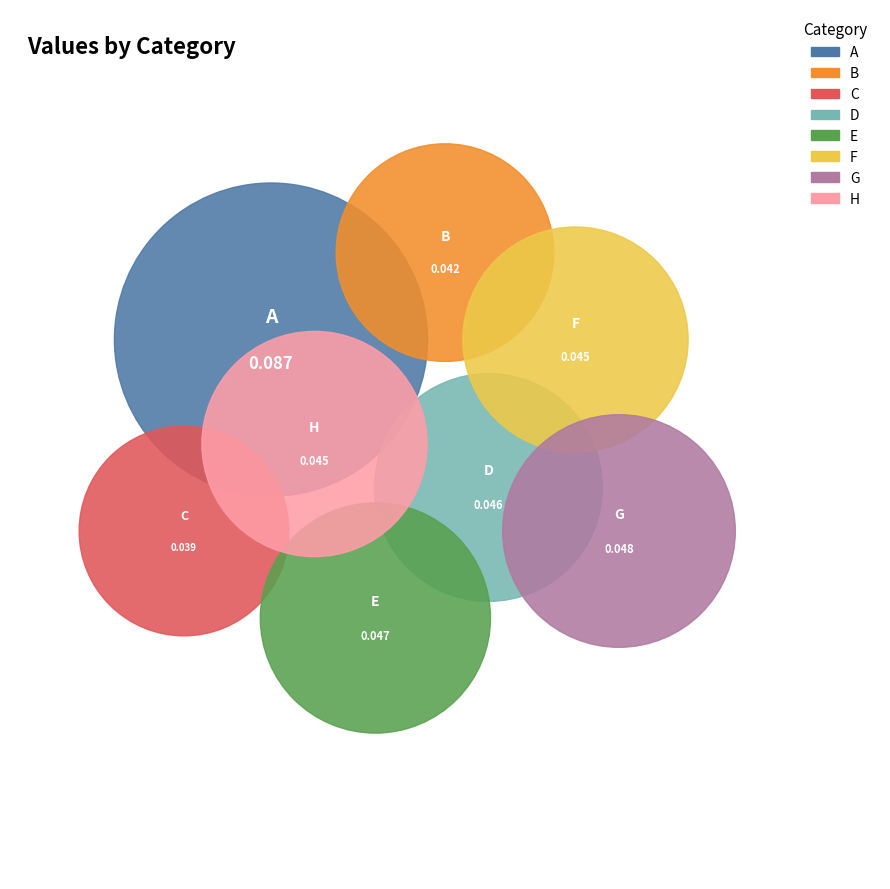

Is it true that G is 17% of the pie?

False